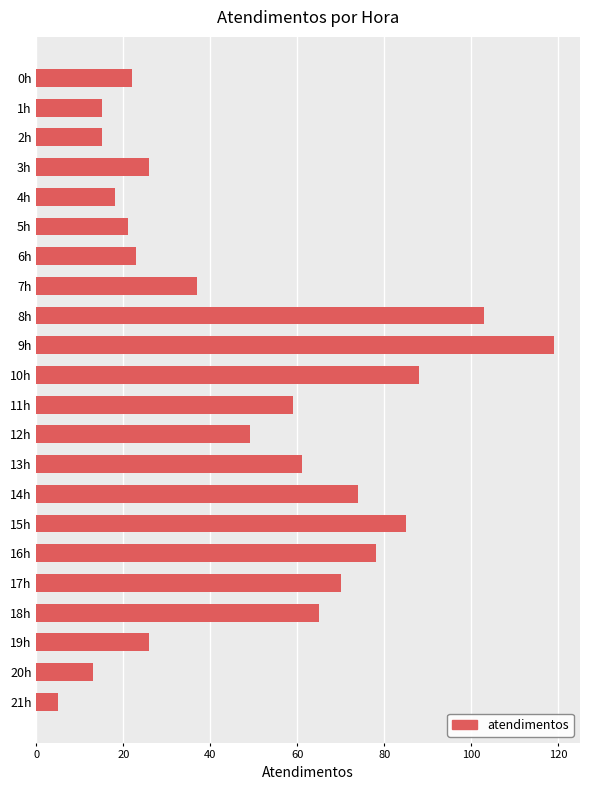

What is the sum of all values?

1072